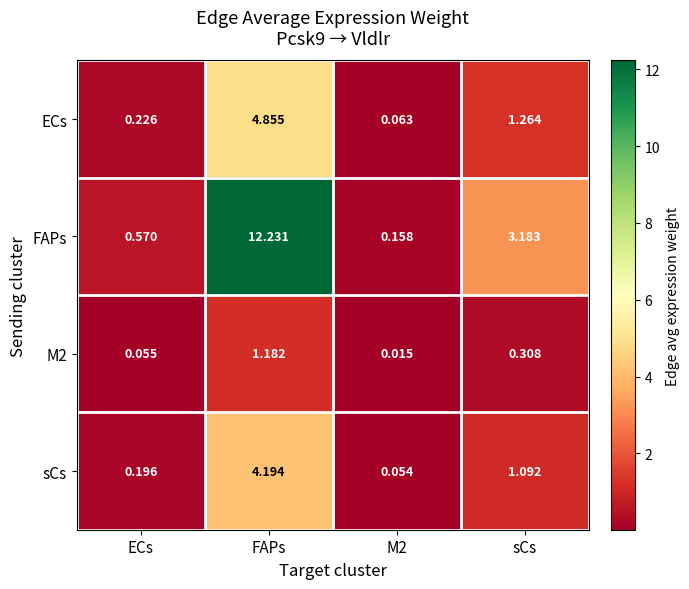

Which label corresponds to the largest value in the chart?

FAPs